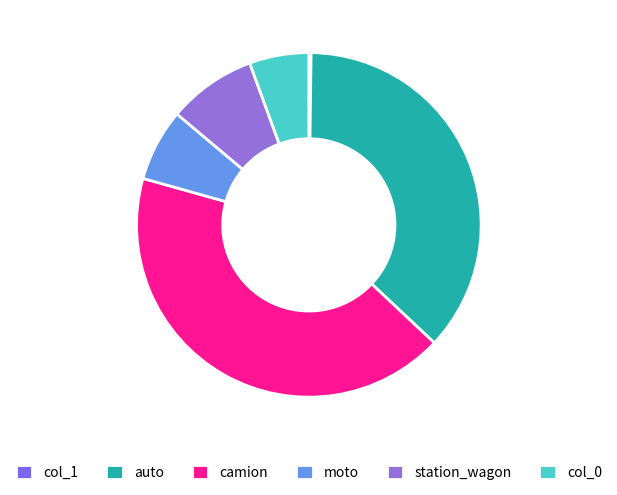

Do col_0 and moto together represent more than half of the pie?

No